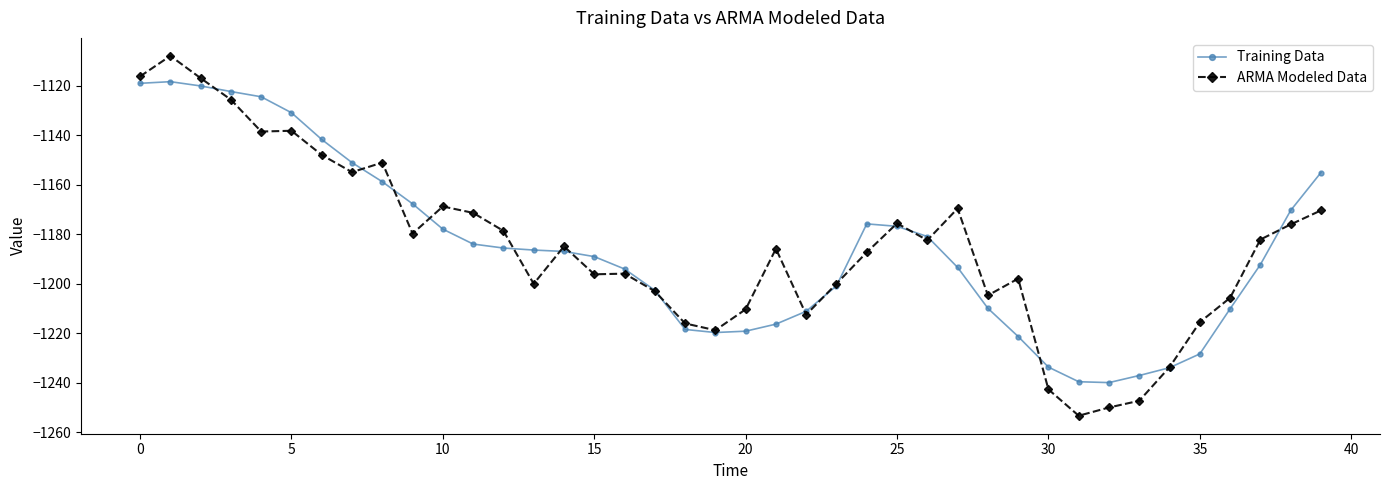

How many series are shown in this chart?

2